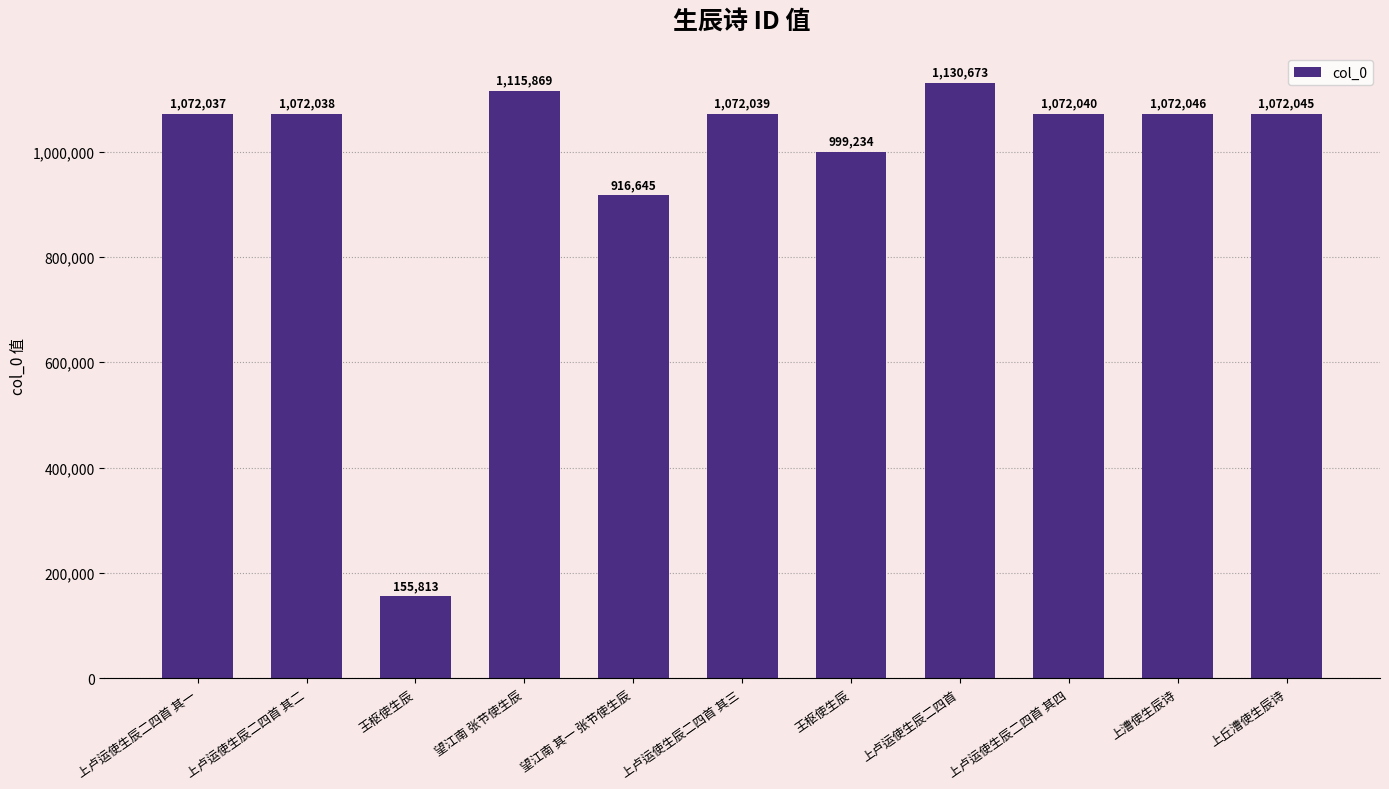

What is the label of the 6th bar from the left?

上卢运使生辰二四首 其三